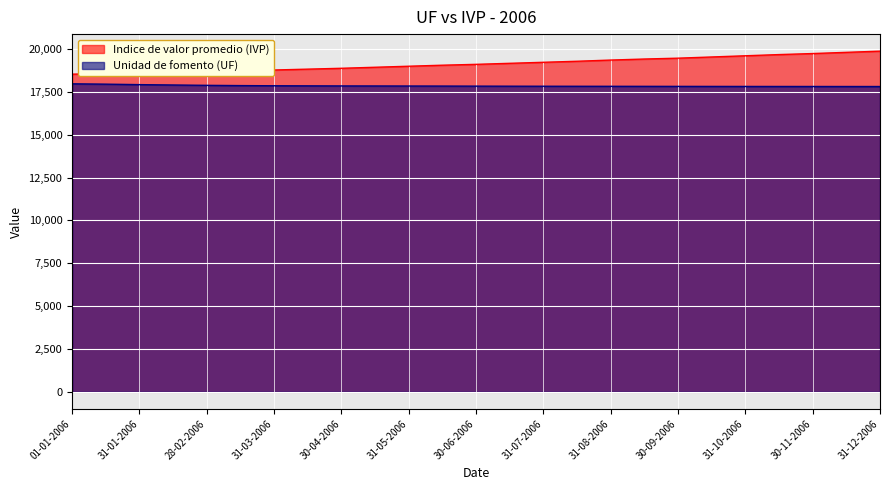

True or false: Unidad de fomento (UF) has more than 2 interior local peaks.

False